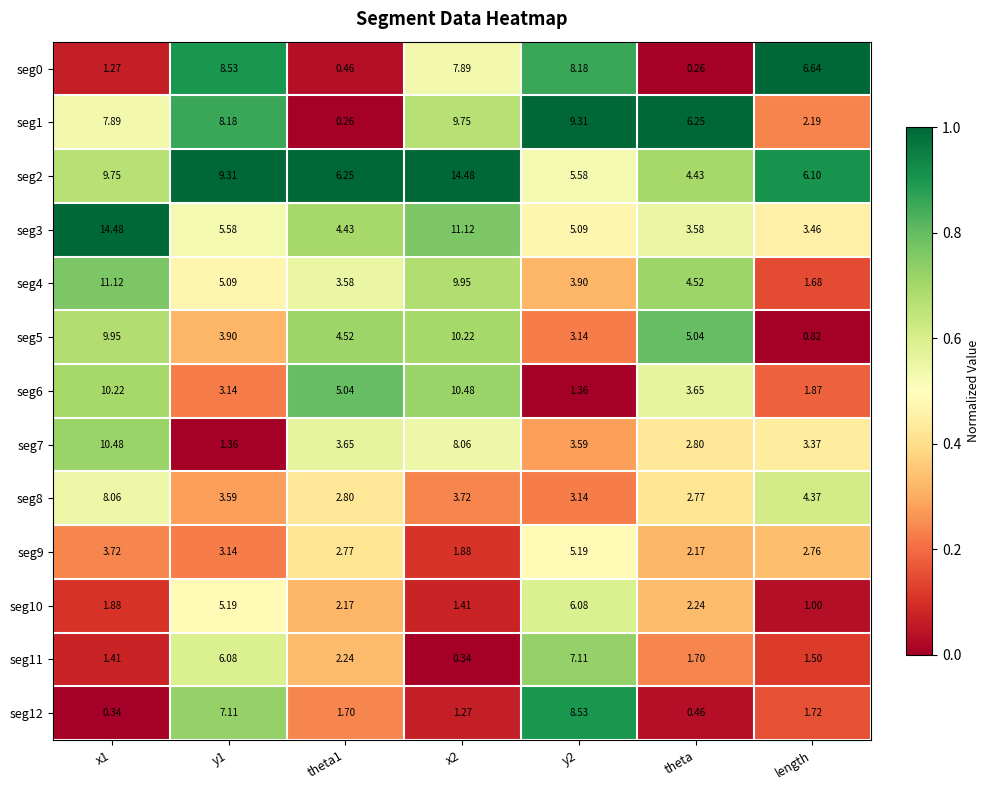

Where is seg5 nearest to the value 5?

theta